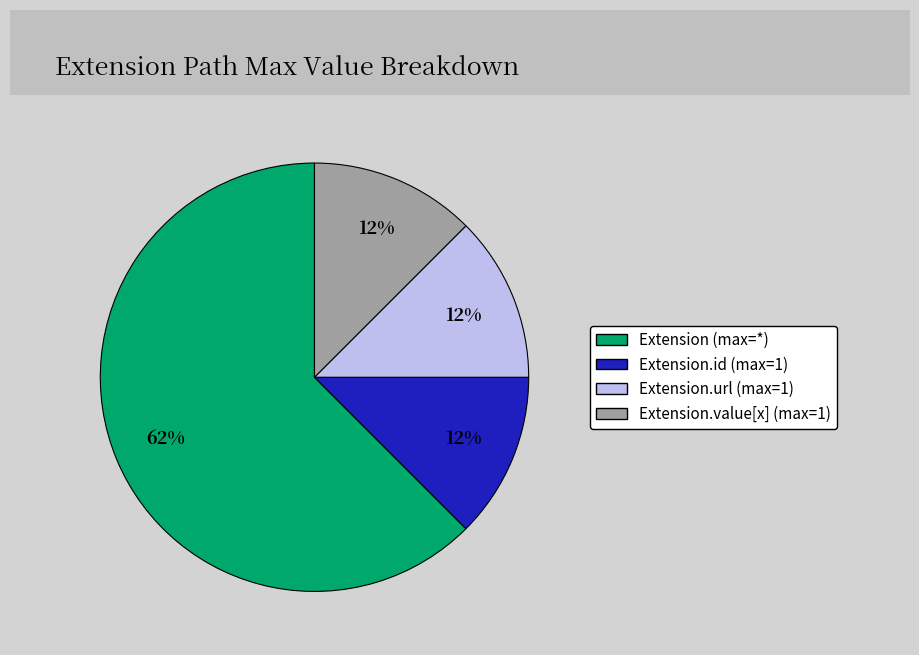

Does any single category account for the majority?

Yes